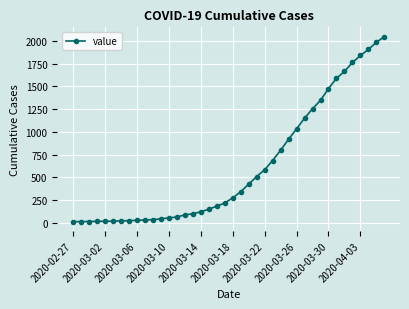

What is the maximum value shown in the chart?

2049